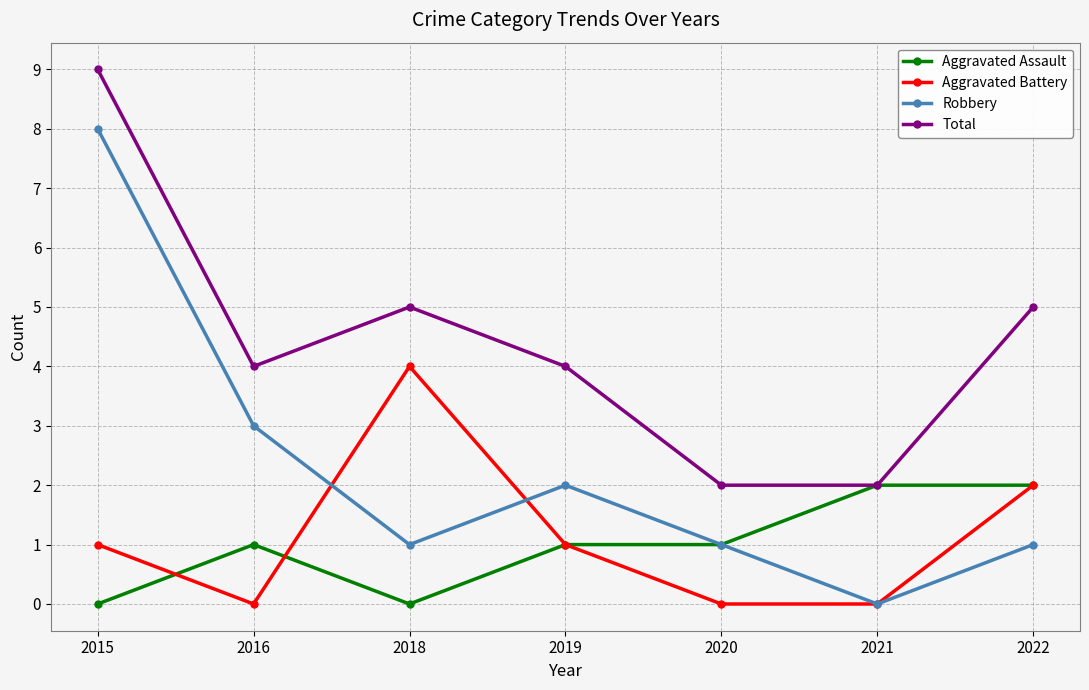

Which category has the highest value in the Total series?

2015